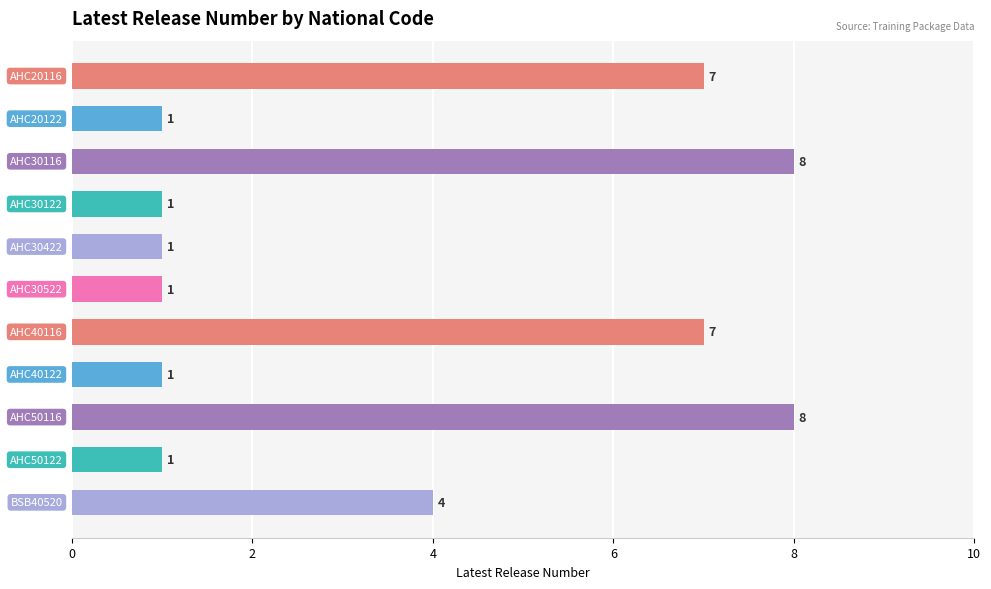

What is the difference between the maximum and minimum values?

7